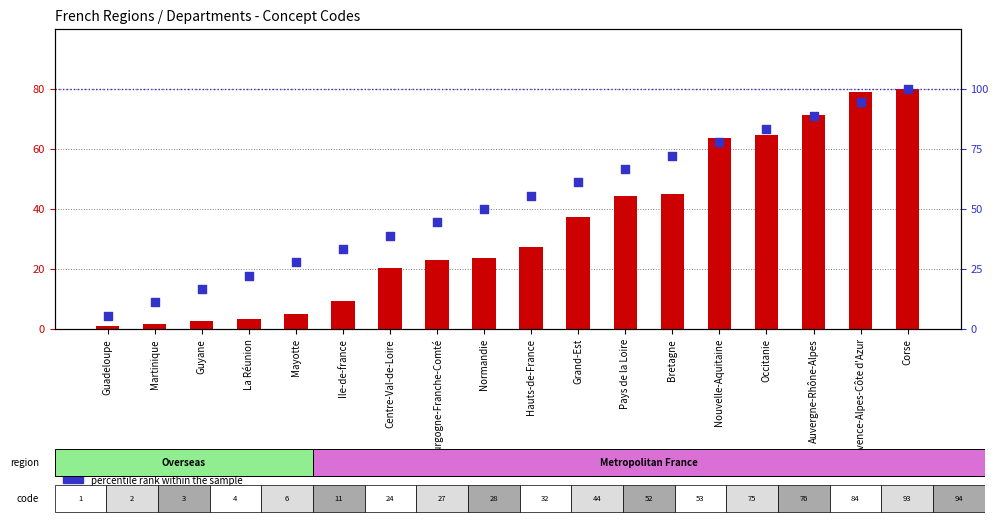

At how many categories does at least one series exceed 64?

7